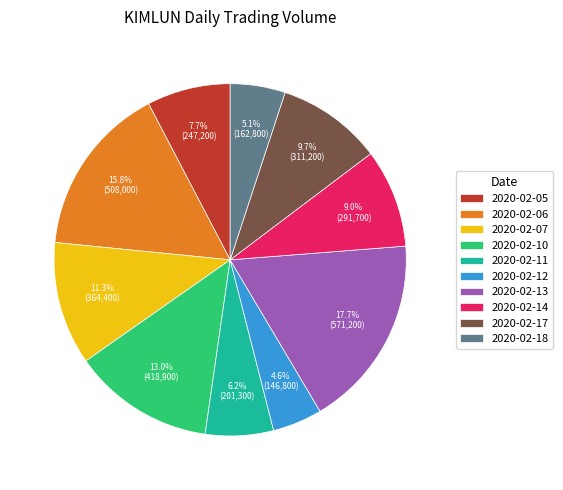

To the nearest percent, what percentage of the pie is 2020-02-11?

6%